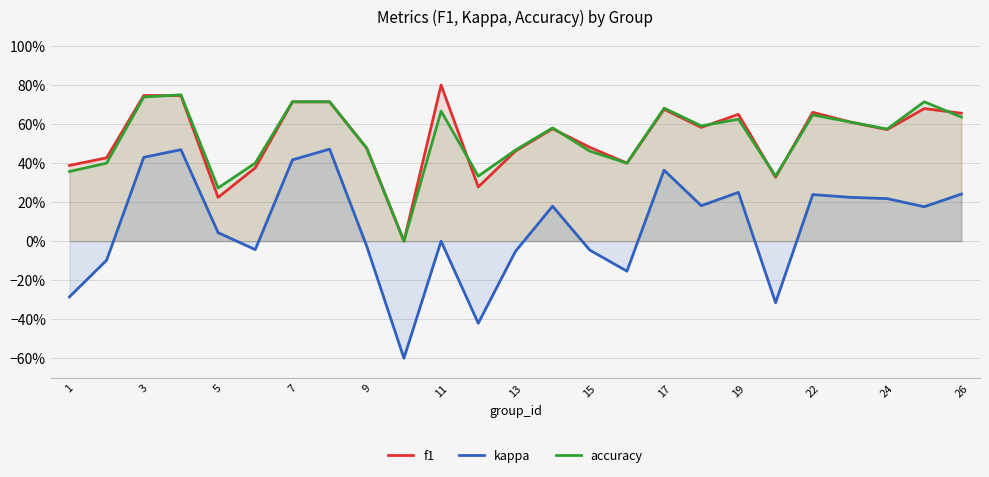

Is it true that kappa equals 0.3 at 22?

False